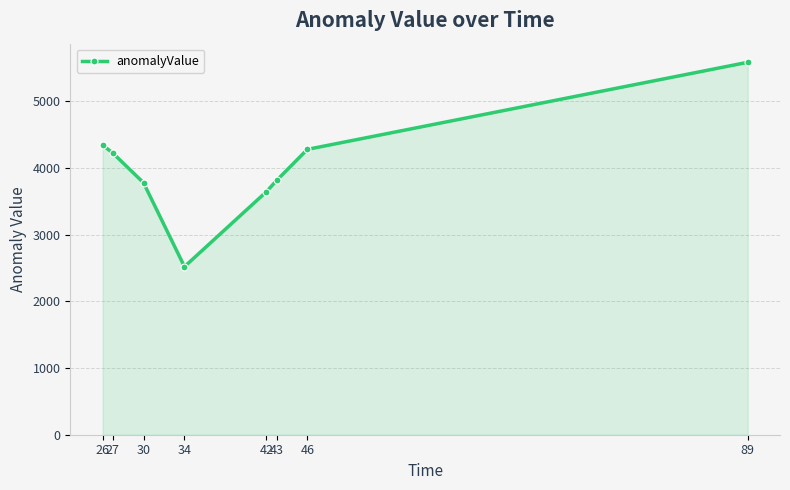

At which category does the data reach its first local valley?

34